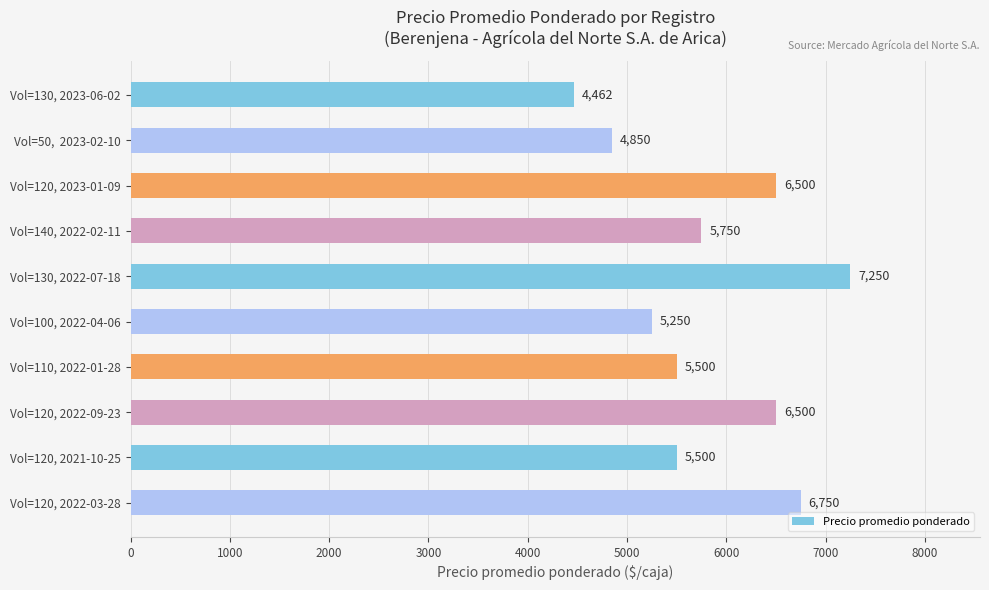

What is the value of the 8th bar from the top?

6500